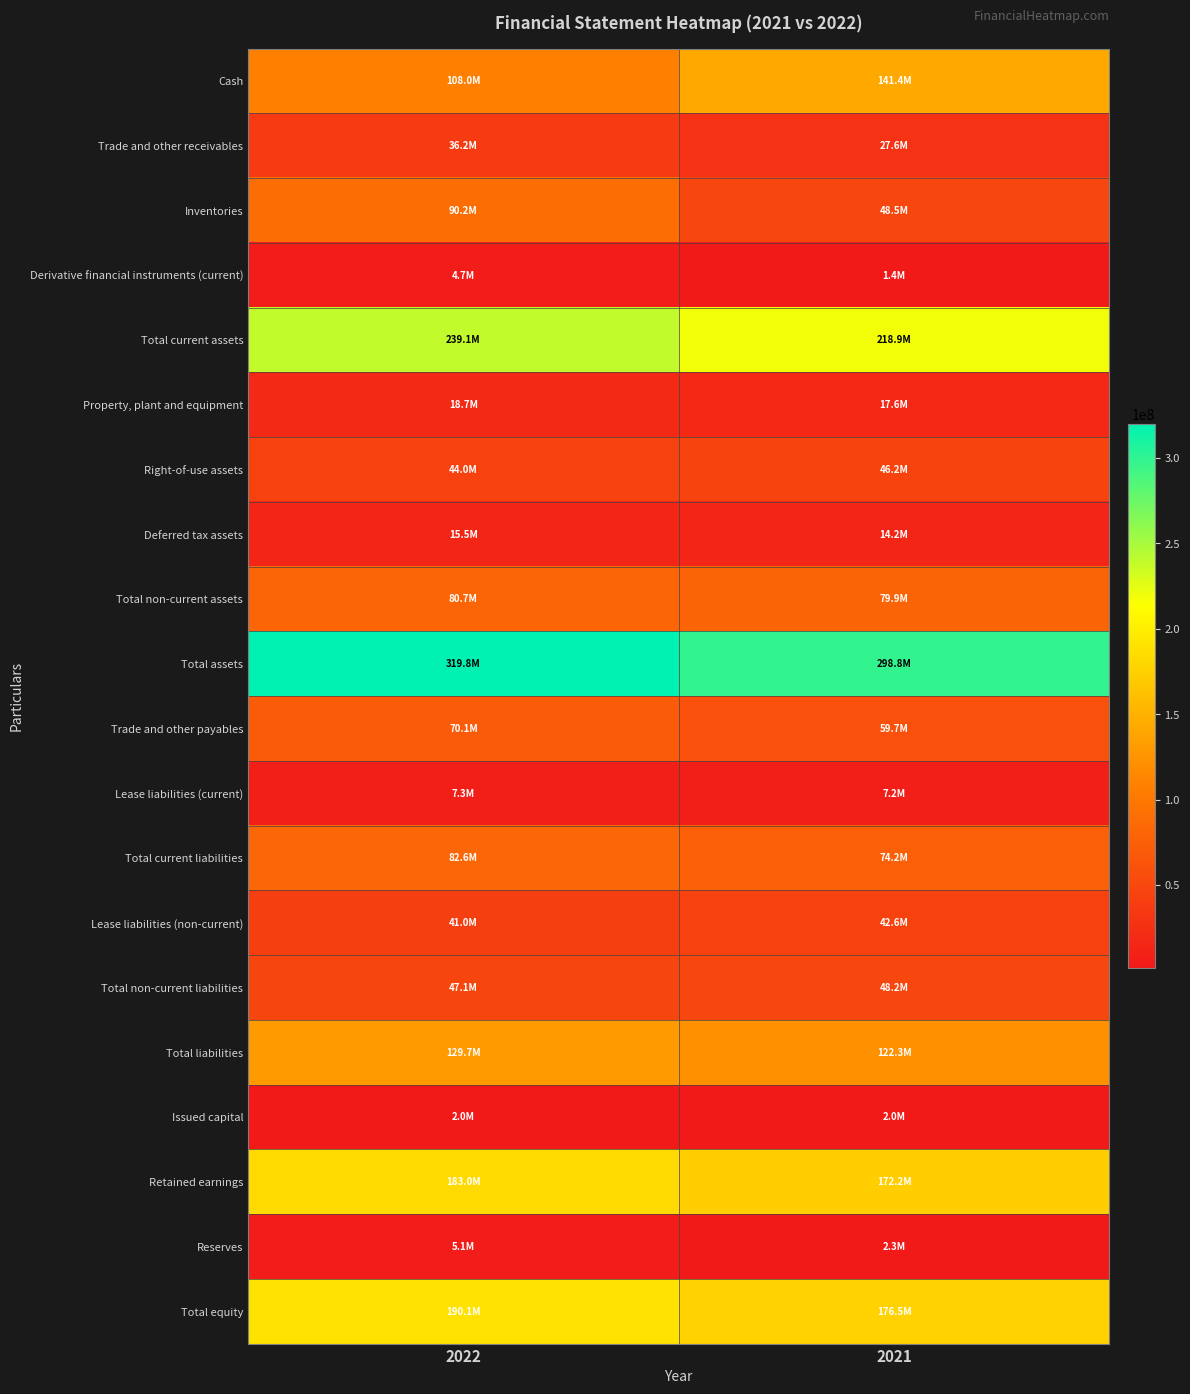

Reading left to right, transcribe all the data shown in this chart.

Cash: 2022=107999881	2021=141405445
Trade and other receivables: 2022=36165079	2021=27557900
Inventories: 2022=90218257	2021=48532315
Derivative financial instruments (current): 2022=4718129	2021=1430482
Total current assets: 2022=239101346	2021=218926142
Property, plant and equipment: 2022=18689619	2021=17577084
Right-of-use assets: 2022=43961363	2021=46212899
Deferred tax assets: 2022=15455271	2021=14159592
Total non-current assets: 2022=80675926	2021=79923047
Total assets: 2022=319777272	2021=298849189
Trade and other payables: 2022=70078676	2021=59699535
Lease liabilities (current): 2022=7308630	2021=7239795
Total current liabilities: 2022=82564215	2021=74189036
Lease liabilities (non-current): 2022=41033671	2021=42626178
Total non-current liabilities: 2022=47132548	2021=48155632
Total liabilities: 2022=129696763	2021=122344668
Issued capital: 2022=2000000	2021=2000000
Retained earnings: 2022=183018016	2021=172232164
Reserves: 2022=5062493	2021=2272357
Total equity: 2022=190080509	2021=176504521